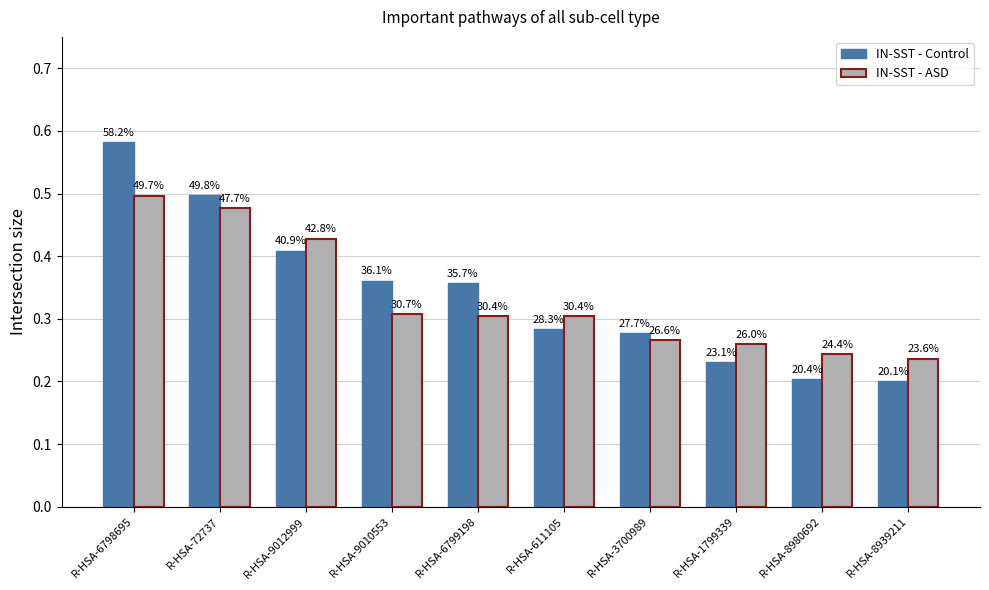

True or false: IN-SST - ASD has a value of 0.3 at R-HSA-3700989.

True